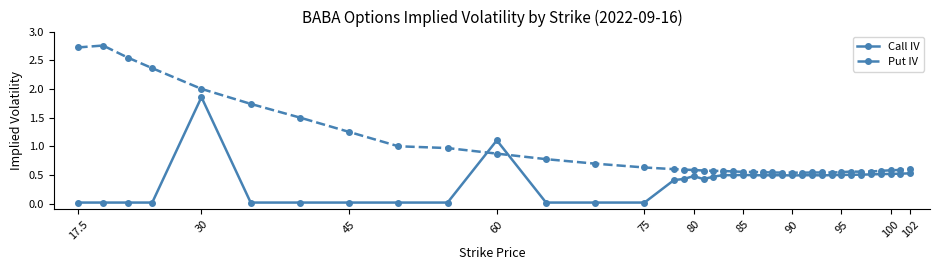

Rank the series by their maximum value, from lowest to highest.

Call IV, Put IV